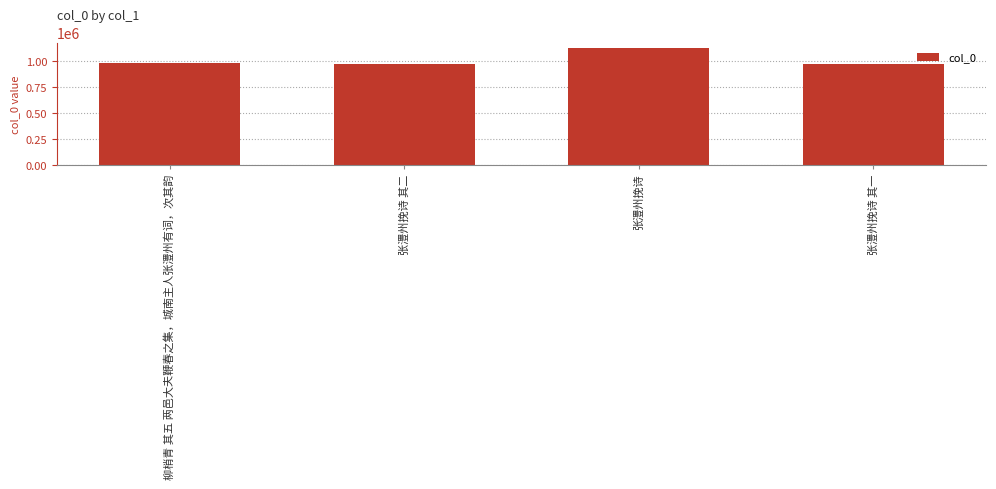

What is the difference between the maximum and second lowest values?

149001